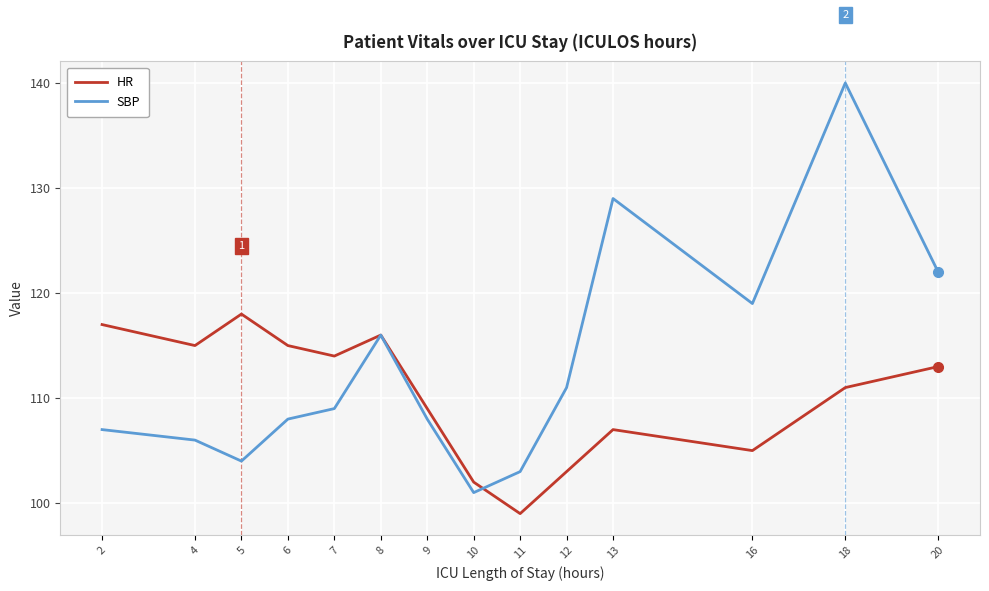

What is the difference between the HR values at 11 and 7?

15